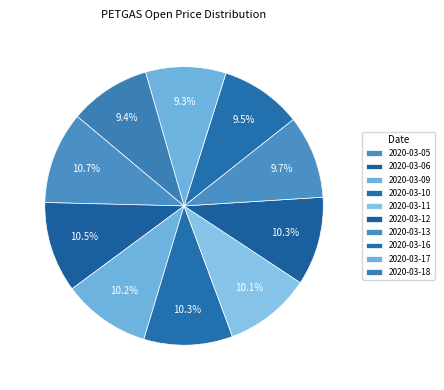

Which slice is the largest?

2020-03-05